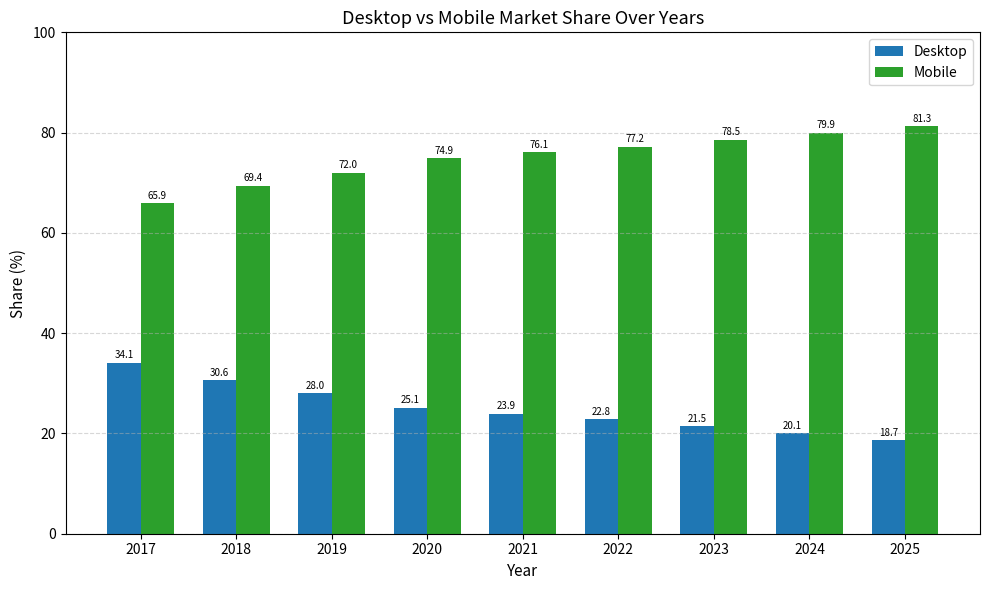

What is the value of the Mobile bar at the 3rd from the left?

72.0